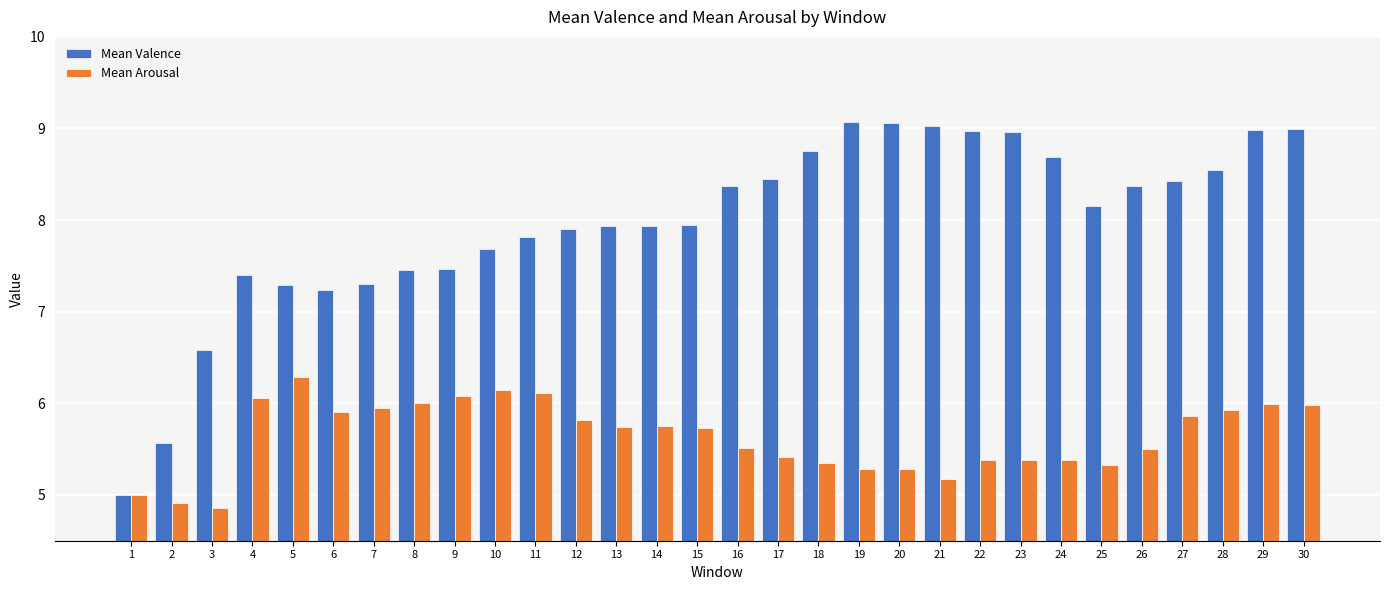

Rank the series by their maximum value, from highest to lowest.

Mean Valence, Mean Arousal